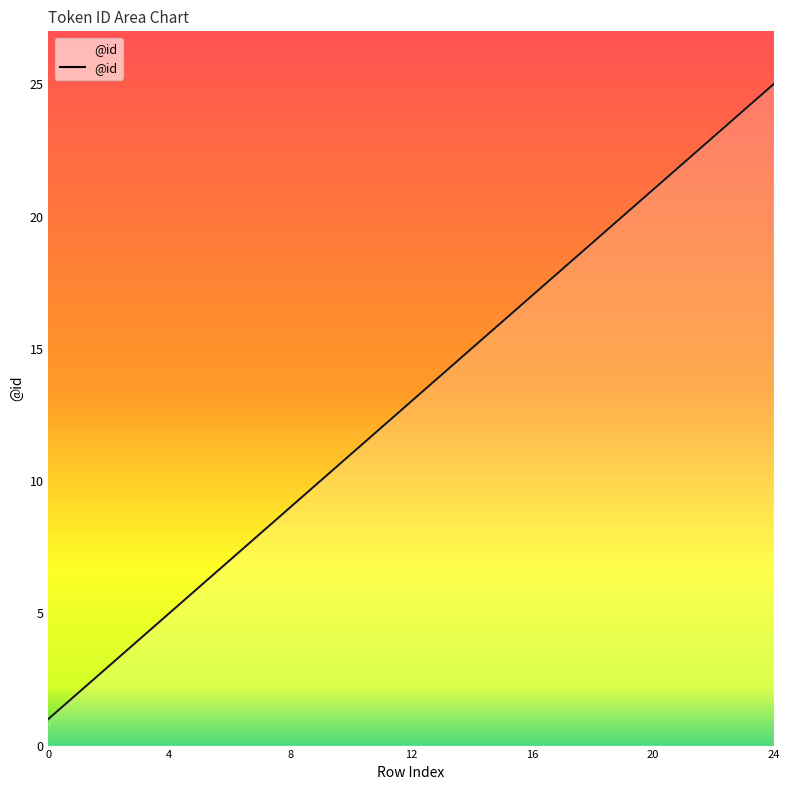

What is the greatest value displayed?

25